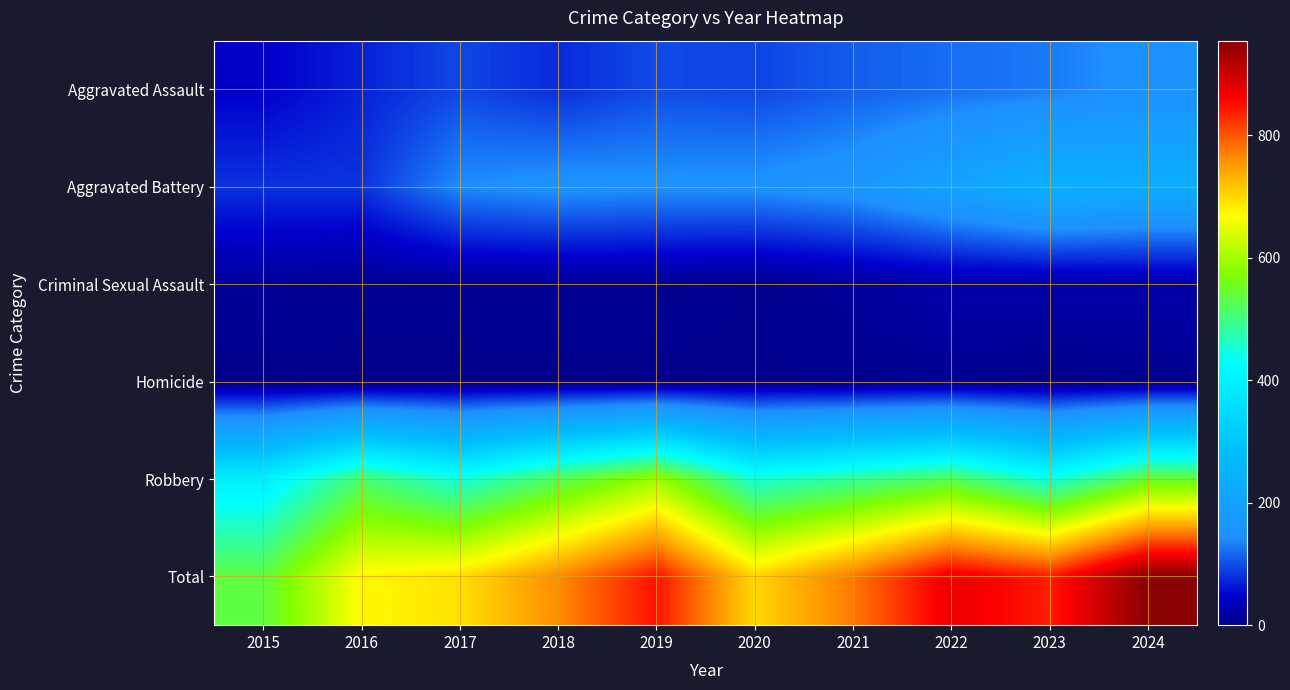

At 2017, list the series in order from largest to smallest.

Total, Robbery, Aggravated Battery, Aggravated Assault, Criminal Sexual Assault, Homicide